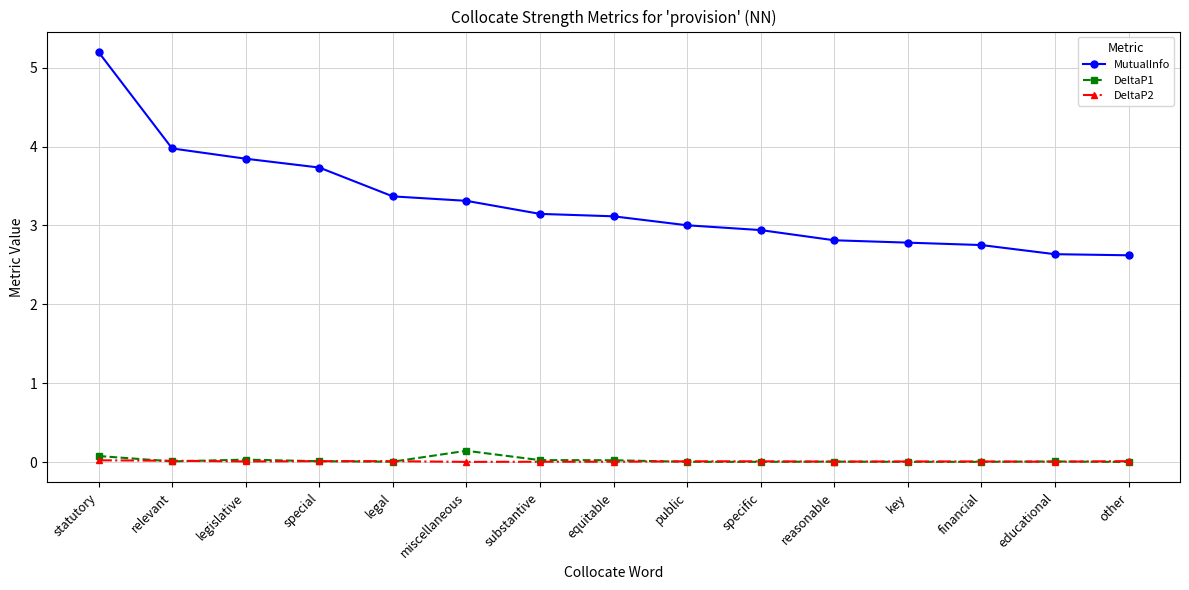

What is the label of the 2nd point from the right?

educational